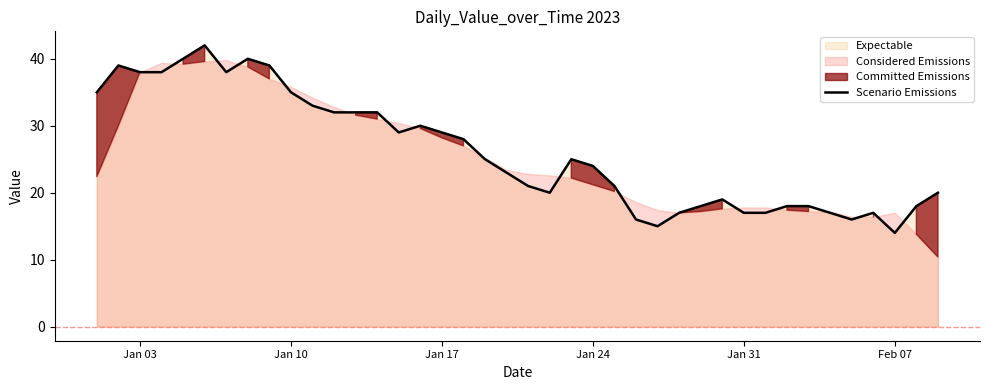

What is the difference between the second highest and second lowest values?

25